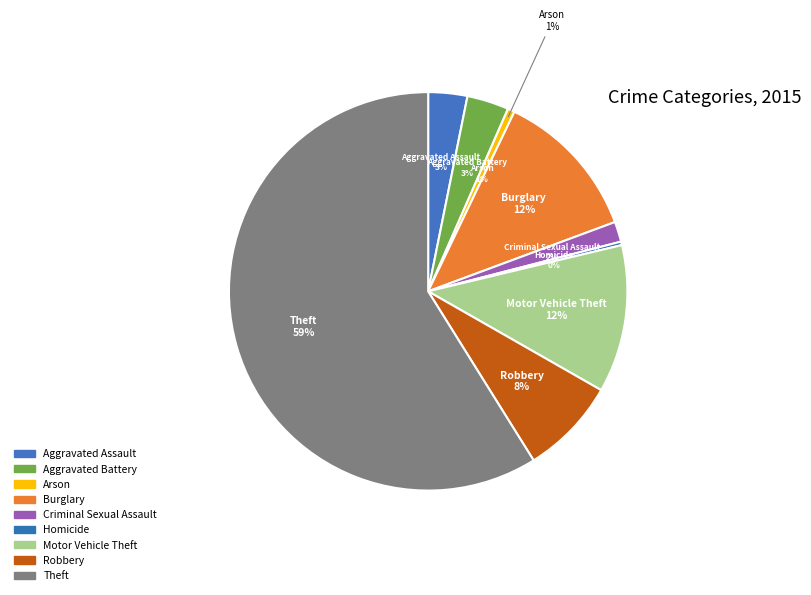

What is the total percentage of Aggravated Assault and Arson?

3.7%